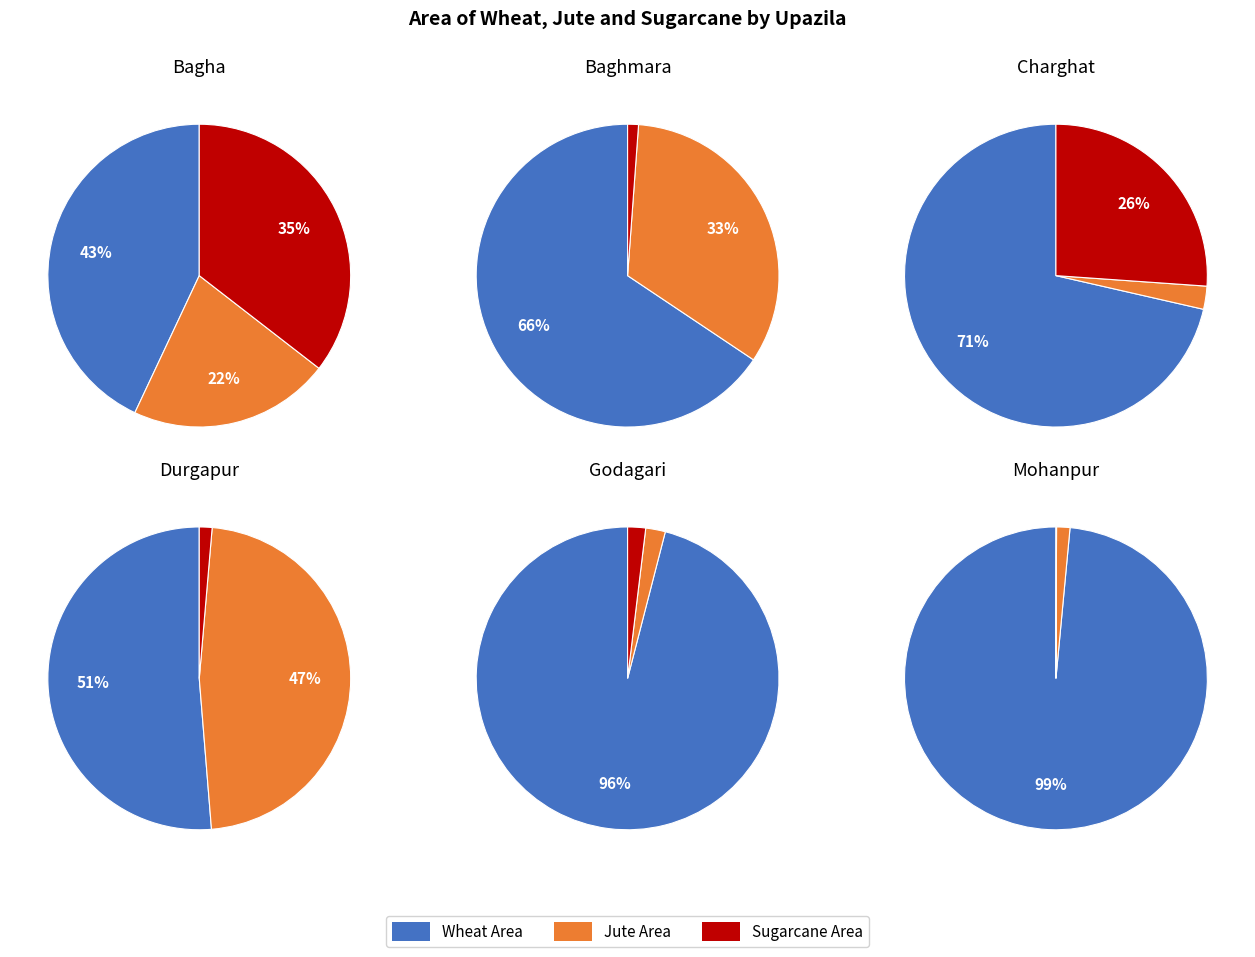

Combined, do jute_area and 3 account for over 50%?

No